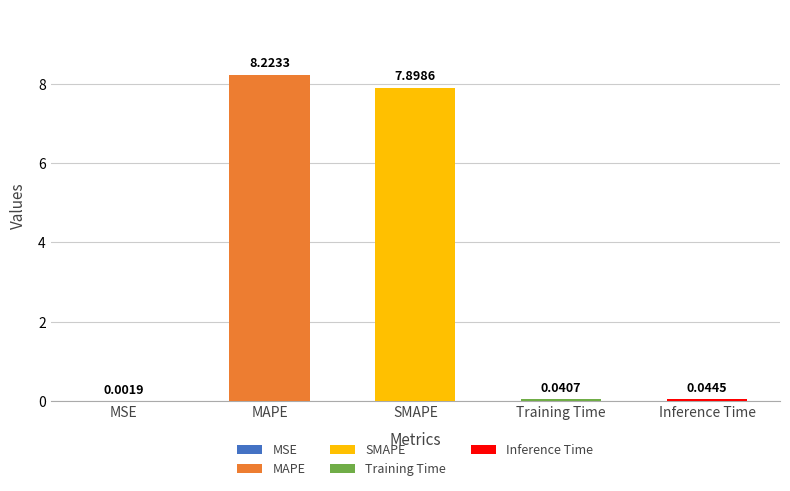

What is the change in value from MAPE to SMAPE?

-0.3